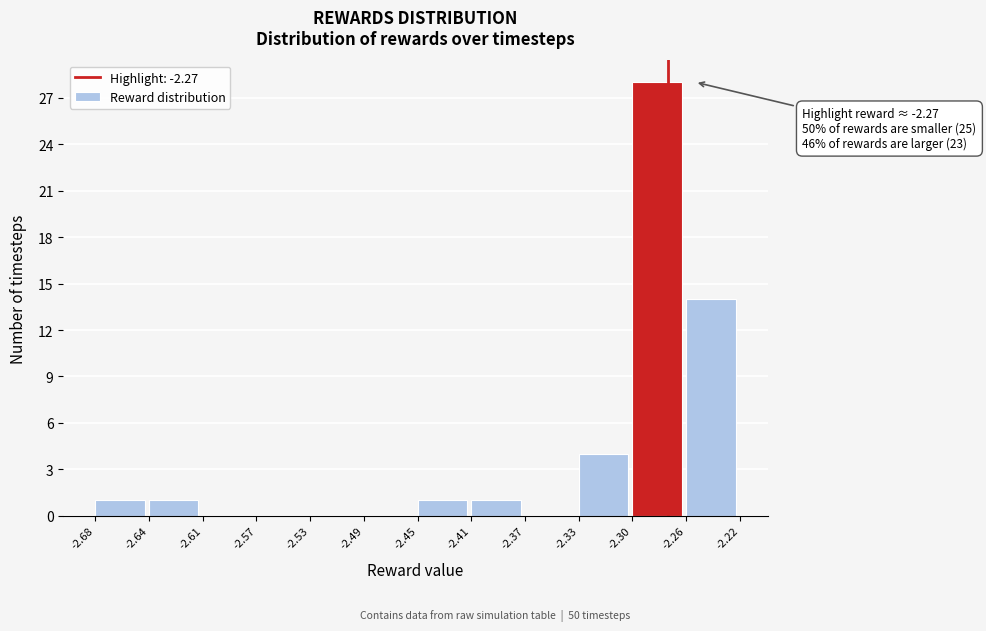

Which range on the x-axis has the tallest bar?

-2.30 to -2.26